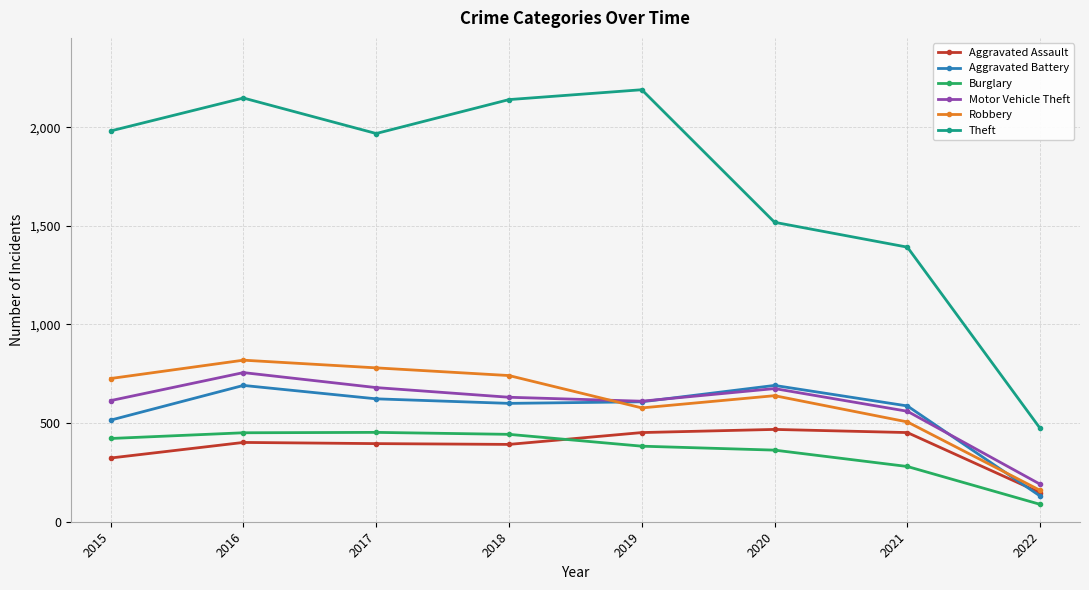

What is the spread (max minus min) of values at 2022?

385